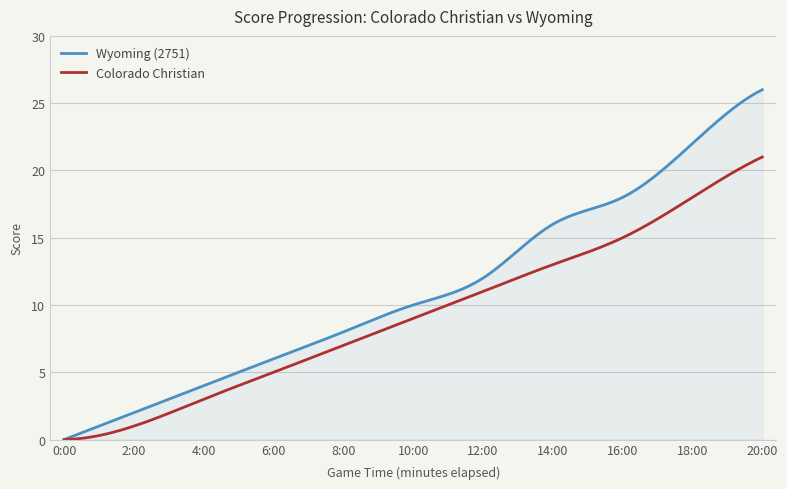

What is the maximum value shown in the chart?

26.0